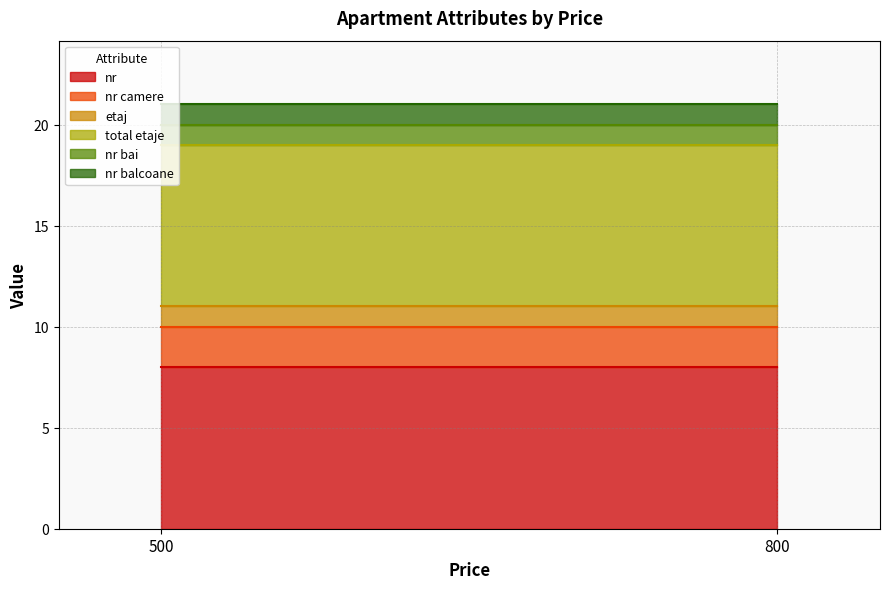

Which series has the largest total across all categories?

nr